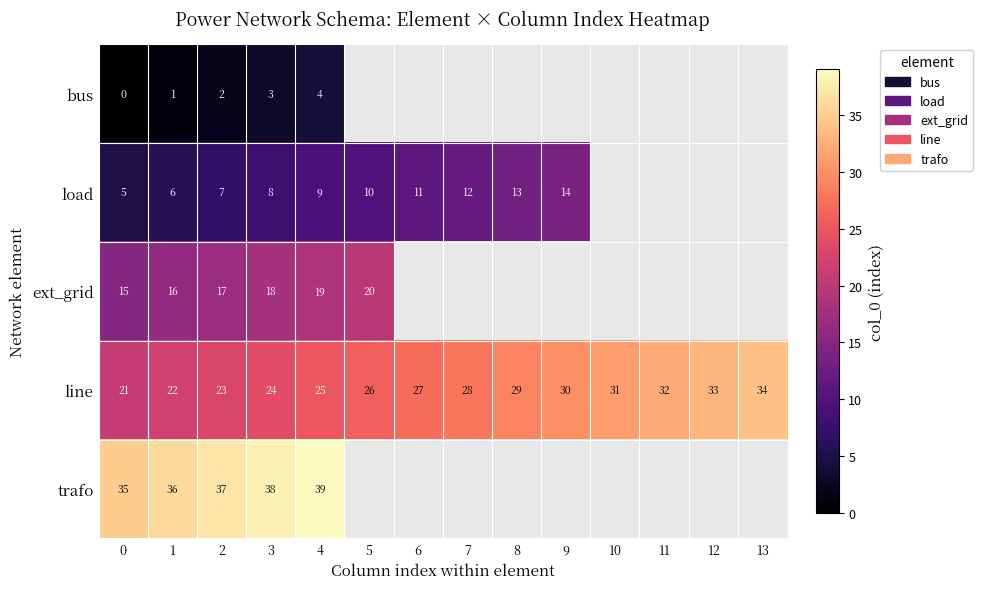

The value of load at 6 is 6.5. True or false?

False